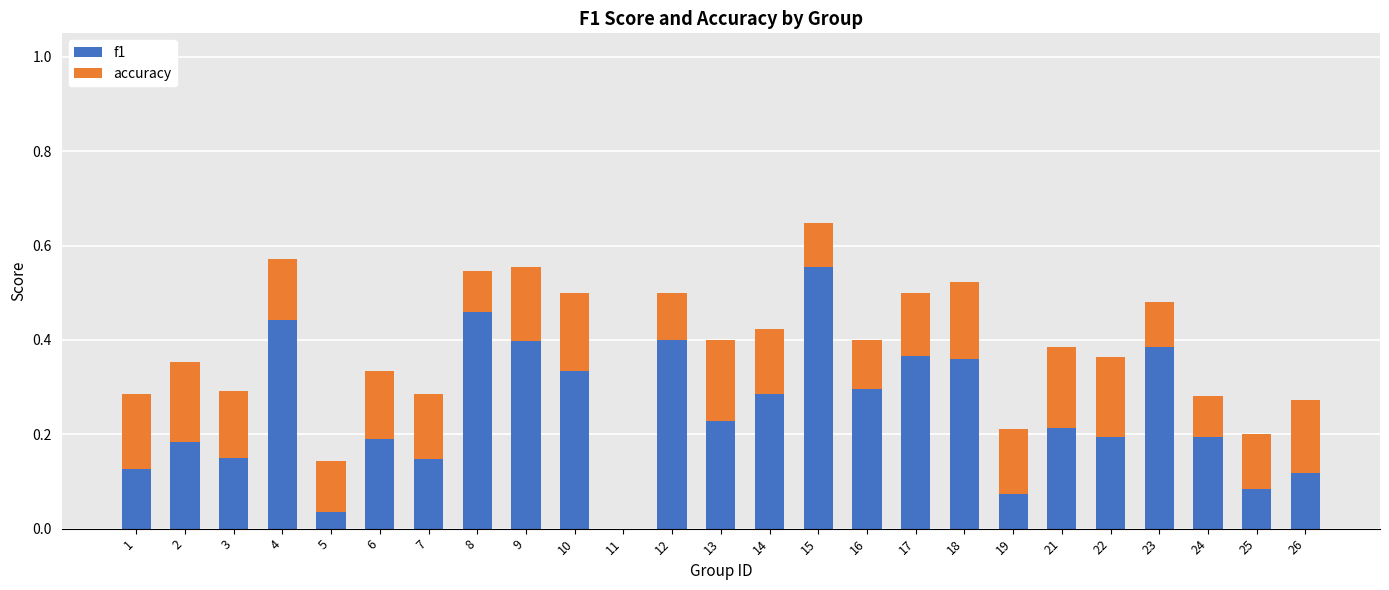

The f1 series shows 0.1 at 24. True or false?

False